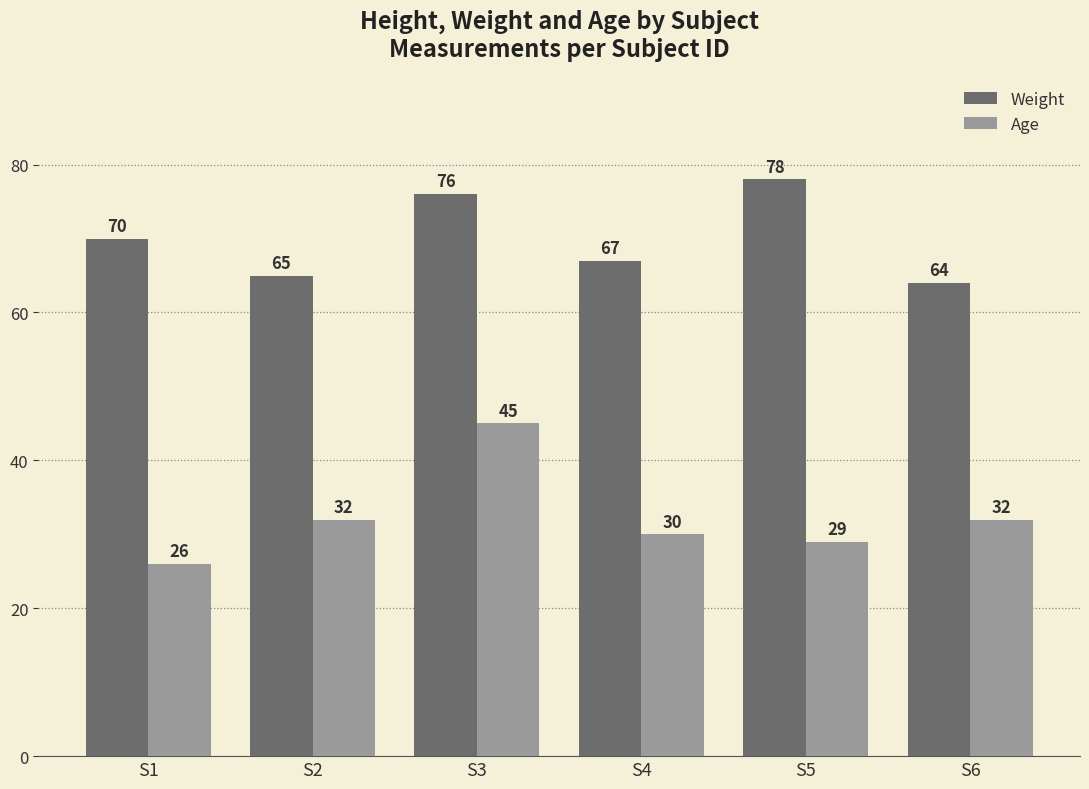

What is the spread (max minus min) of values at S3?

31